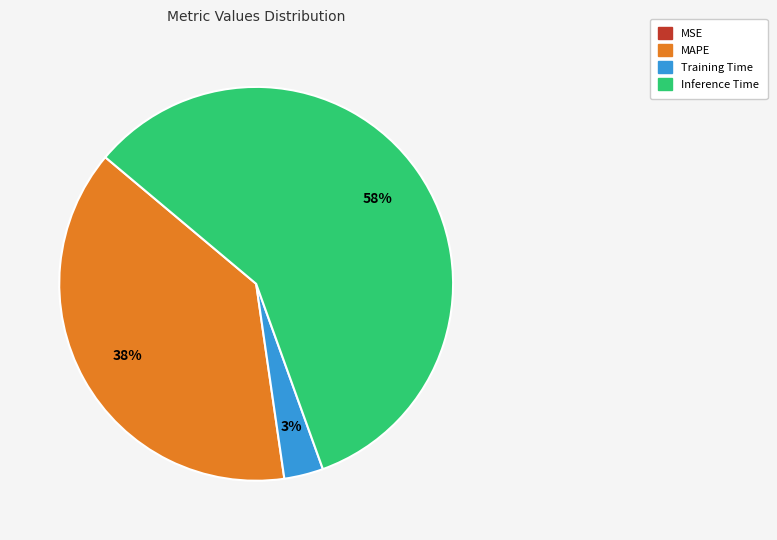

To the nearest percent, what is the average slice percentage?

25%